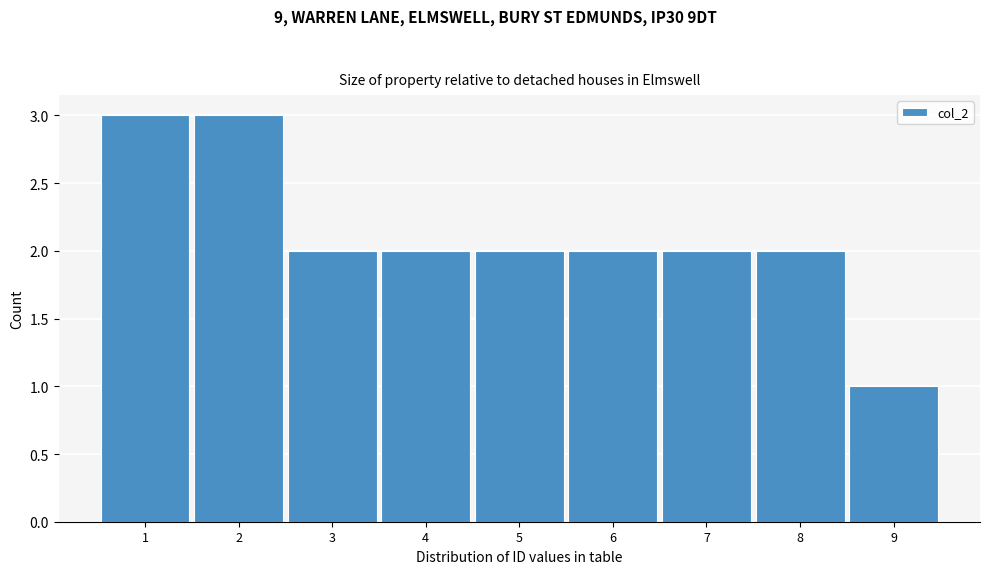

Reading left to right, extract all data points from this chart.

1=3	2=3	3=2	4=2	5=2	6=2	7=2	8=2	9=1